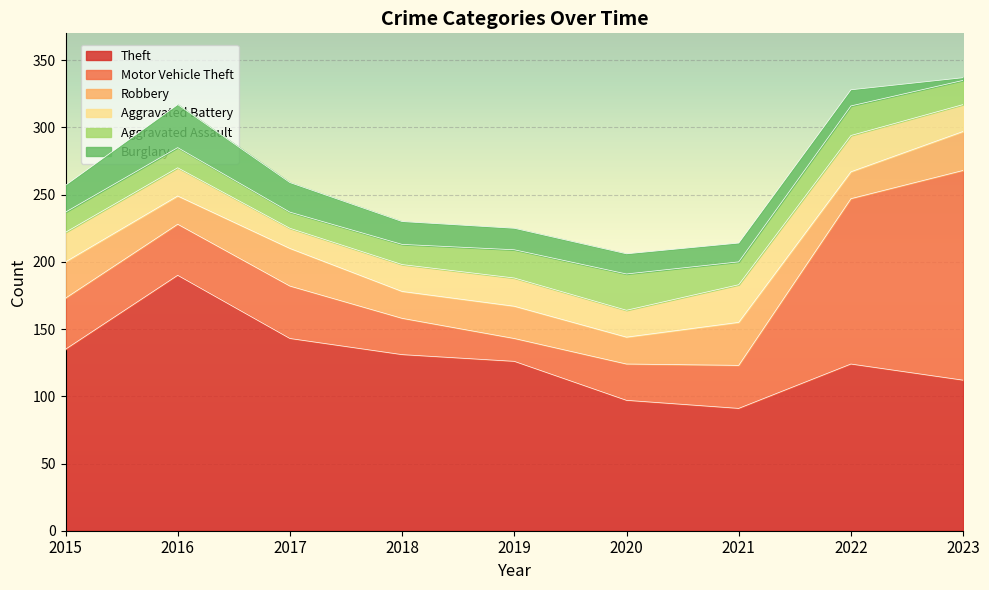

The Theft series shows 207 at 2018. True or false?

False